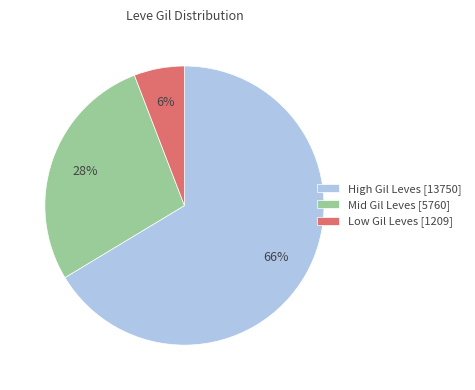

Is there any slice that represents more than half of the pie?

Yes